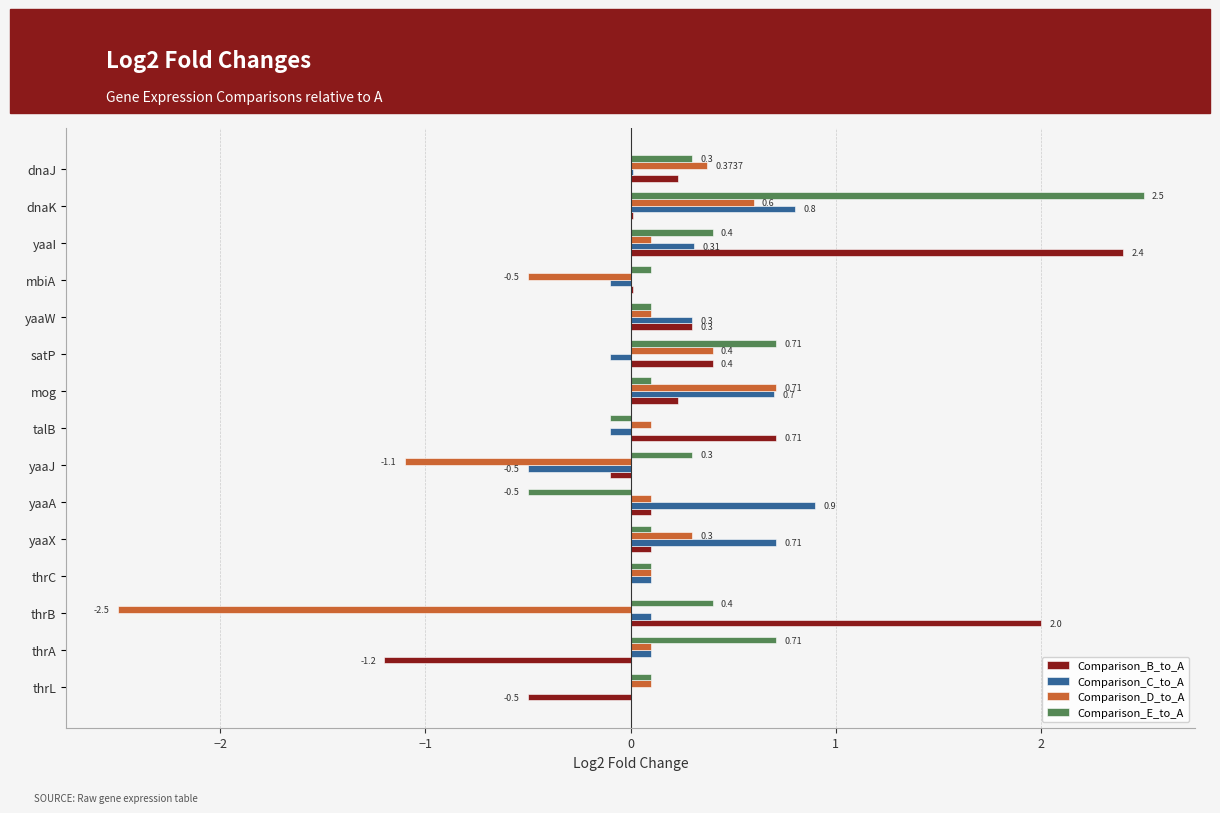

How many categories are shown in the chart?

15